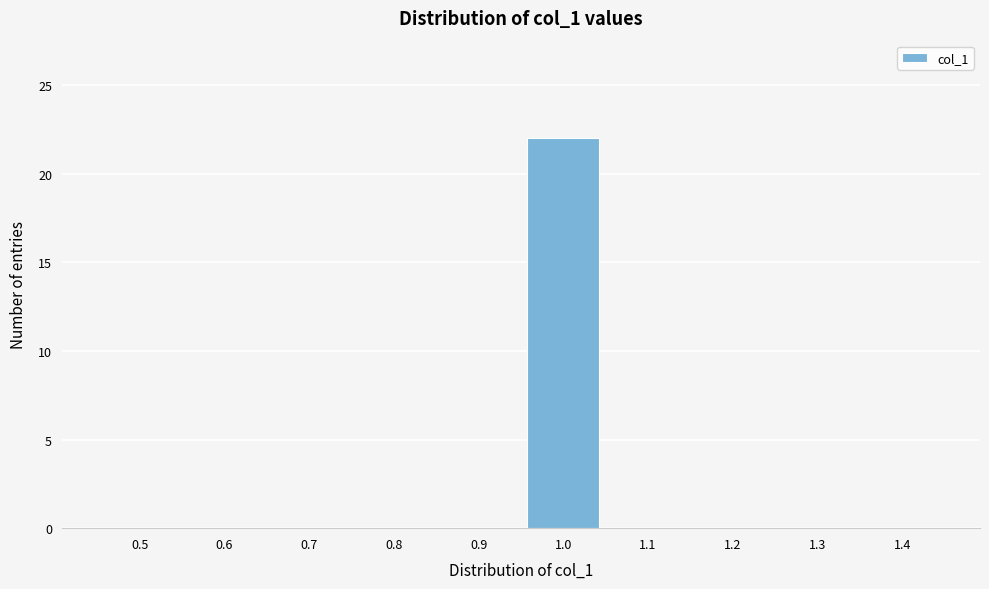

Reading left to right, extract all data points from this chart.

0.5=0	0.6=0	0.7=0	0.8=0	0.9=0	1.0=22	1.1=0	1.2=0	1.3=0	1.4=0